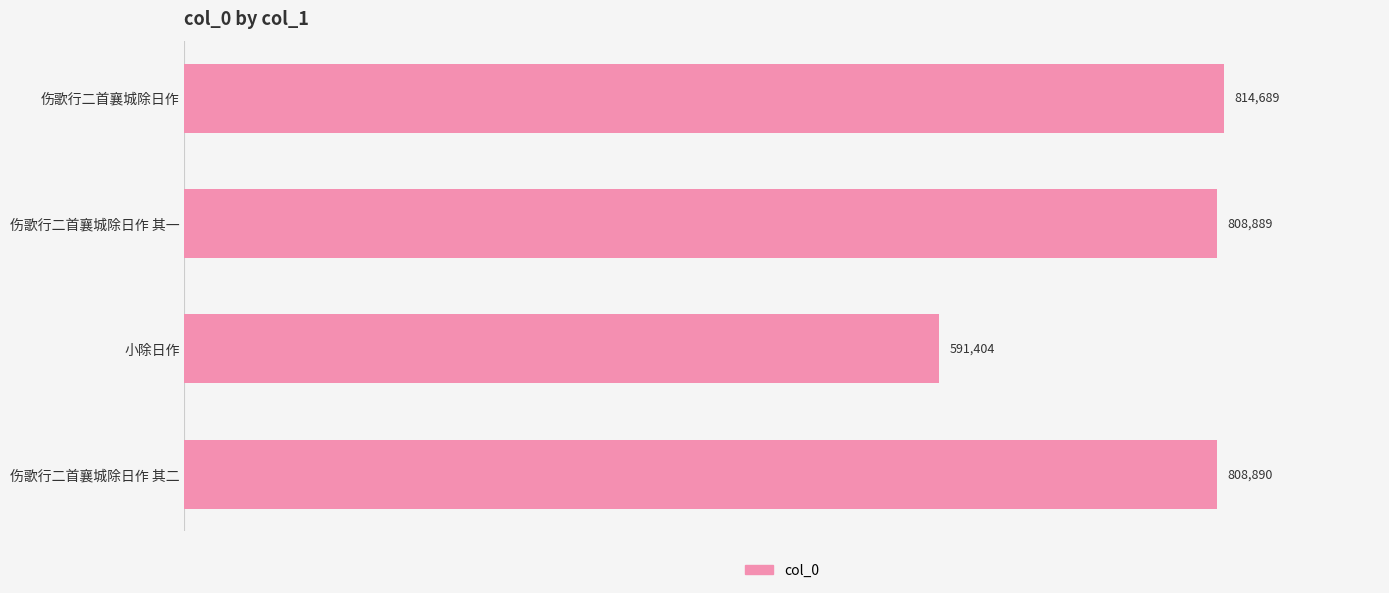

What is the label of the 1st bar from the top?

伤歌行二首襄城除日作